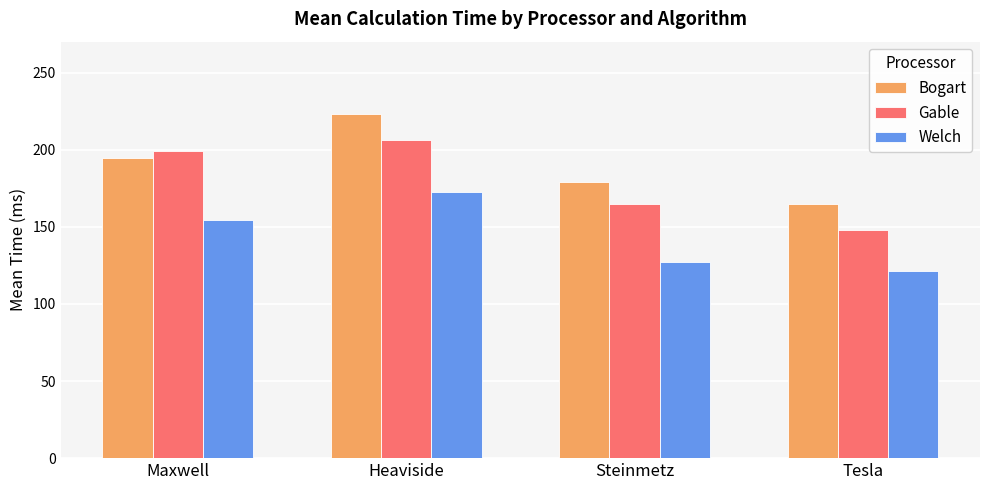

What is the maximum value shown in the chart?

223.0